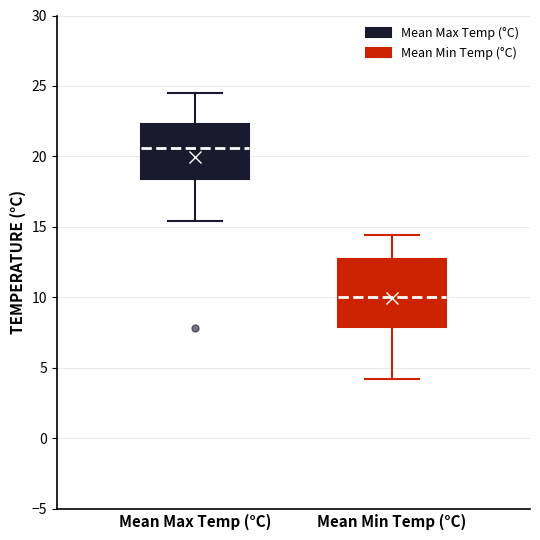

Which box's median line is the highest?

Mean Max Temp (°C)